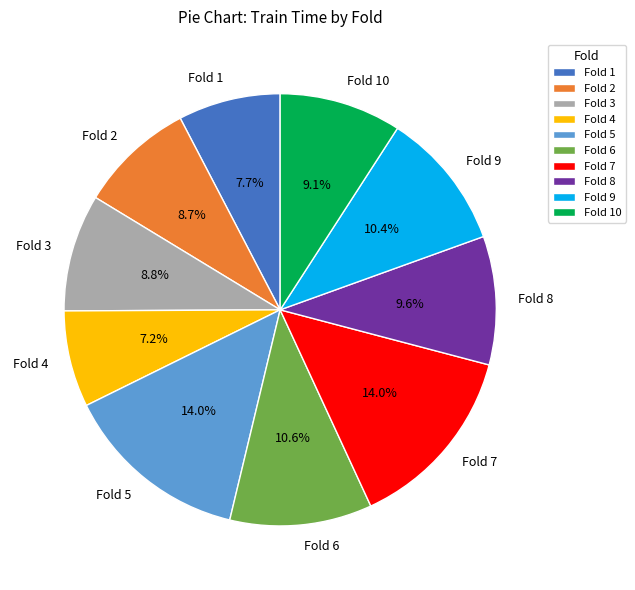

Is it true that Fold 3 is 9% of the pie?

True